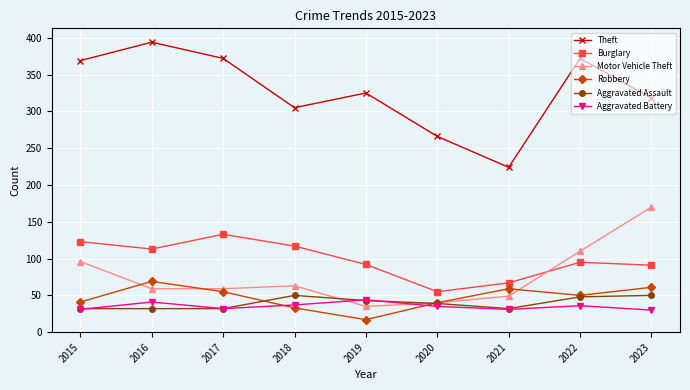

Which series has the largest range (max minus min)?

Theft